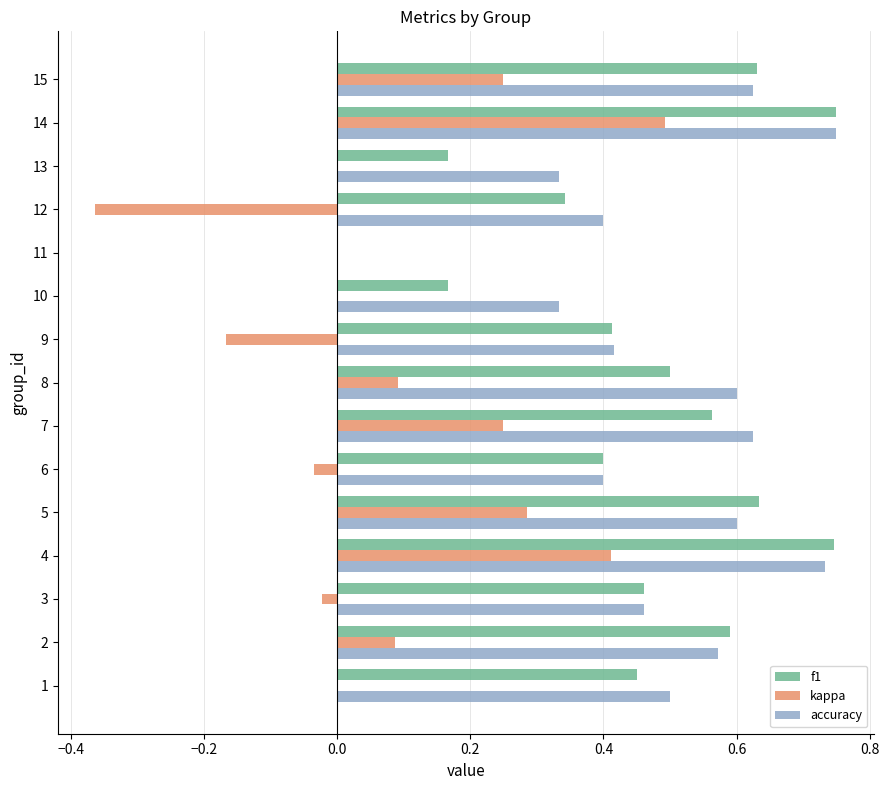

At which category is the sum across all series the highest?

14